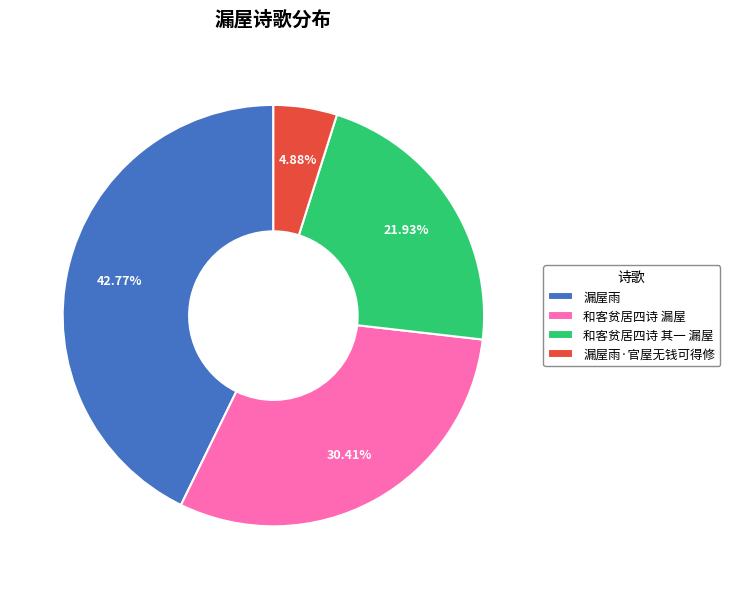

True or false: 和客贫居四诗 其一 漏屋 accounts for 22% of the total.

True